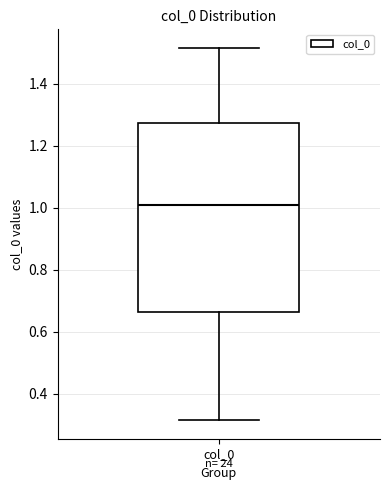

Read this box plot against the y-axis: the position of the median line, the range covered by the box, and the ends of both whiskers. The values are not printed on the chart, so give them approximately, as read against the axis.

median 1.00, box 0.66 to 1.28, whiskers 0.32 to 1.52